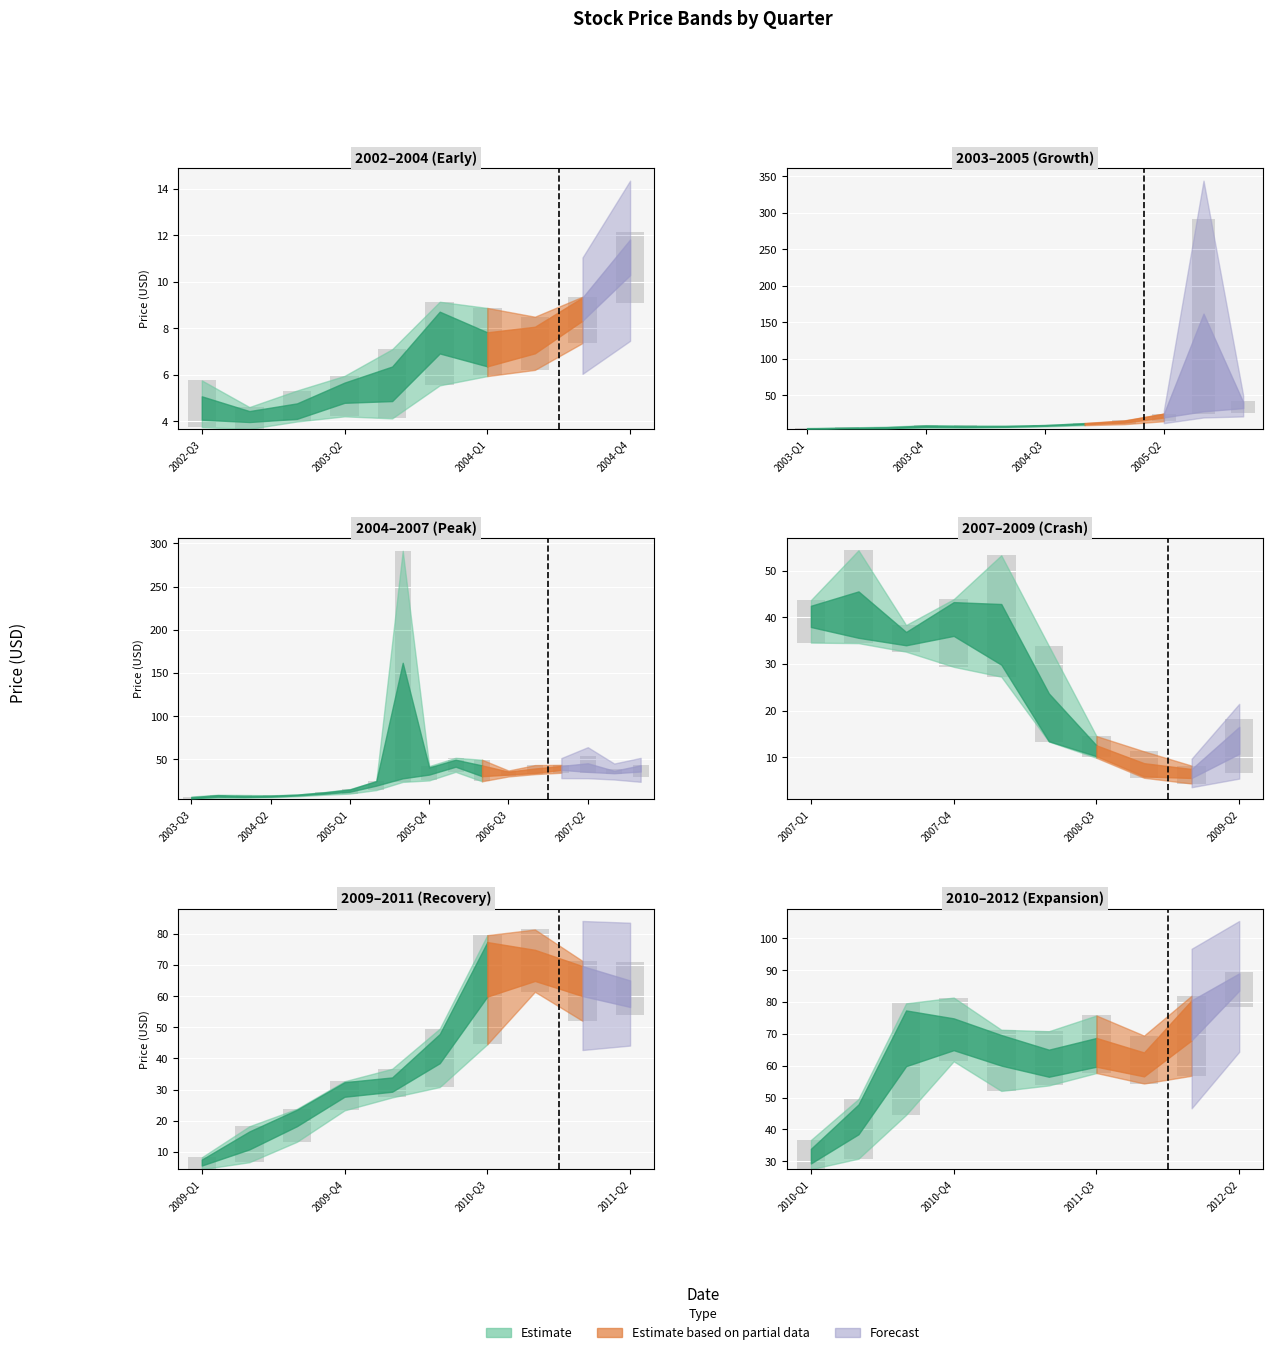

What is the value of the Close bar at the 13th from the left?

32.3